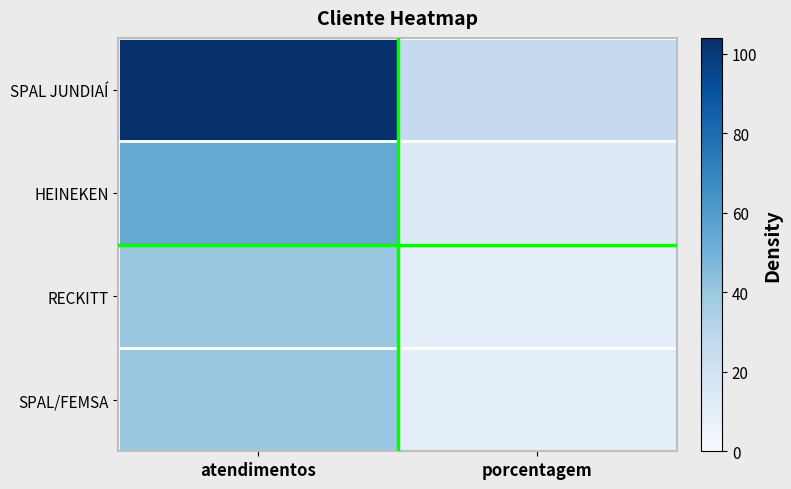

Reading left to right, transcribe all the data shown in this chart.

SPAL JUNDIAÍ: atendimentos=104	porcentagem=26
HEINEKEN: atendimentos=54	porcentagem=13
RECKITT: atendimentos=40	porcentagem=10
SPAL/FEMSA: atendimentos=40	porcentagem=10